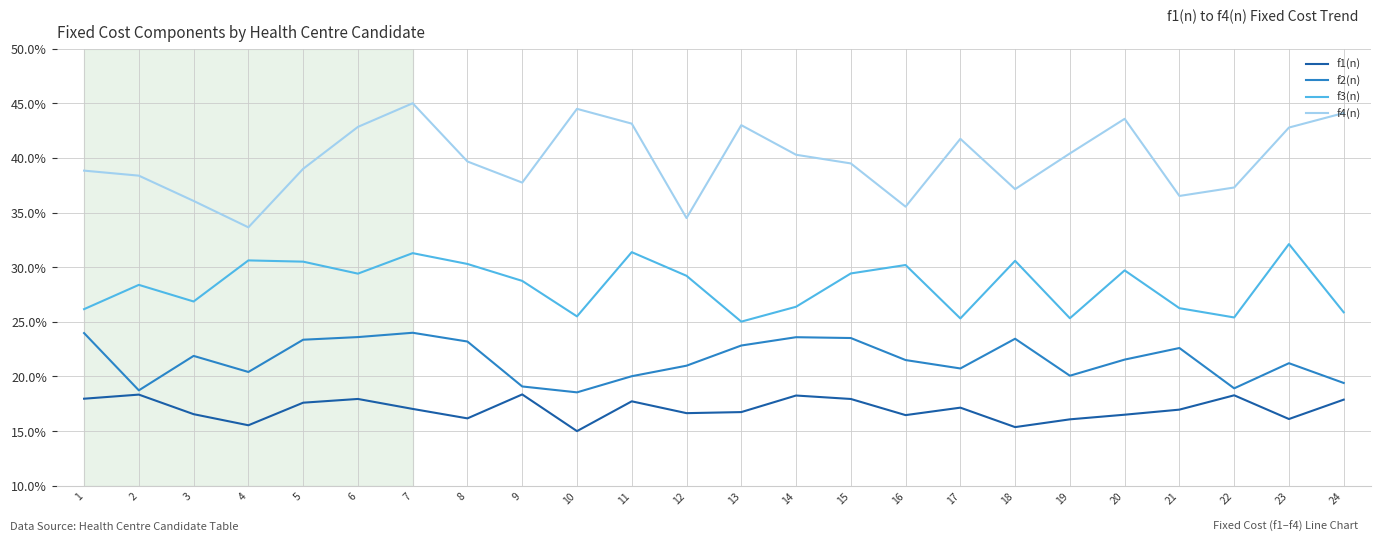

Is it true that f4(n) equals 37.7 at 9?

True